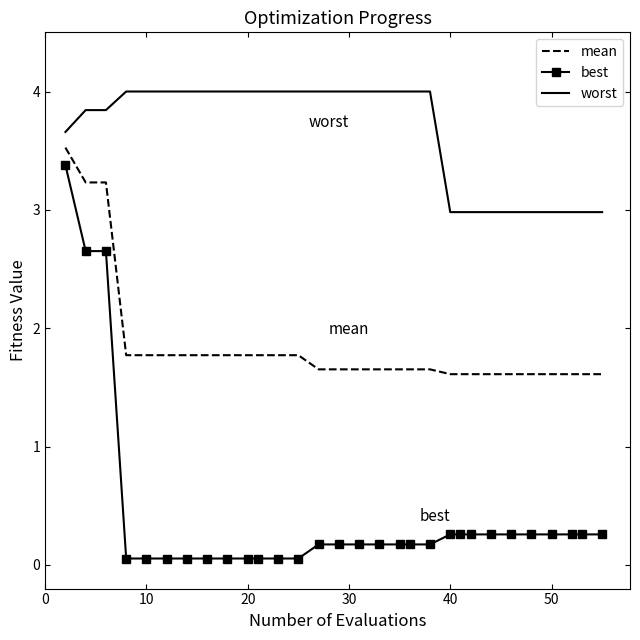

True or false: worst and mean cross at least once.

False